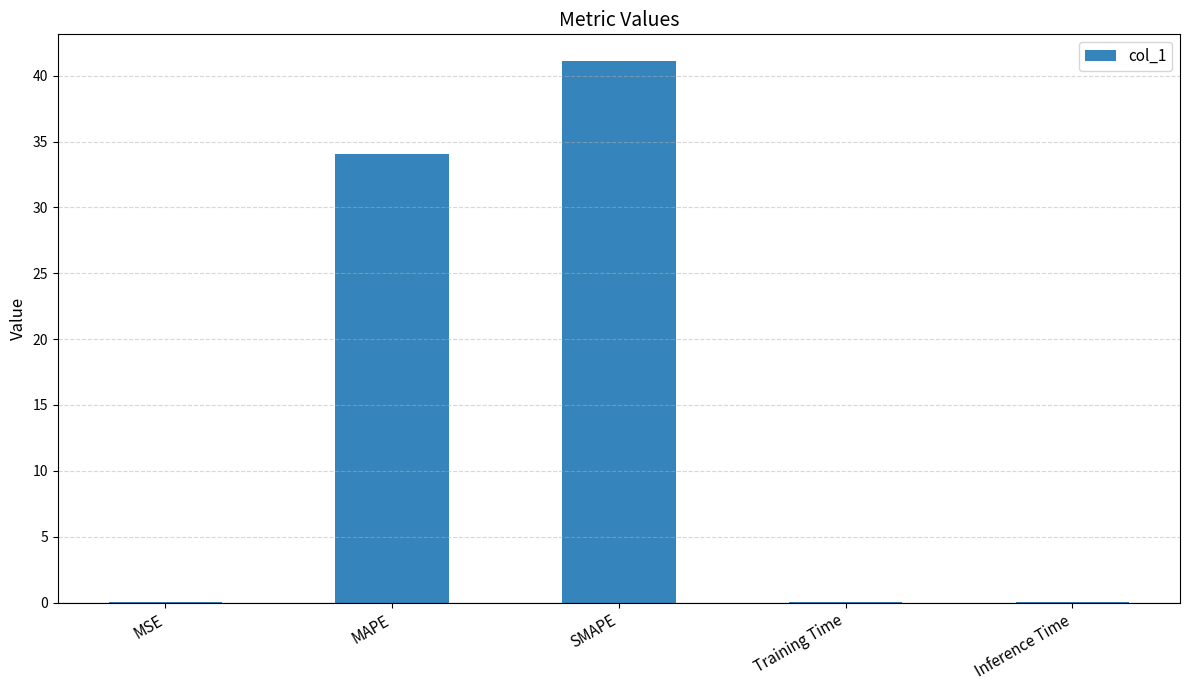

The value at SMAPE is 72.8. True or false?

False